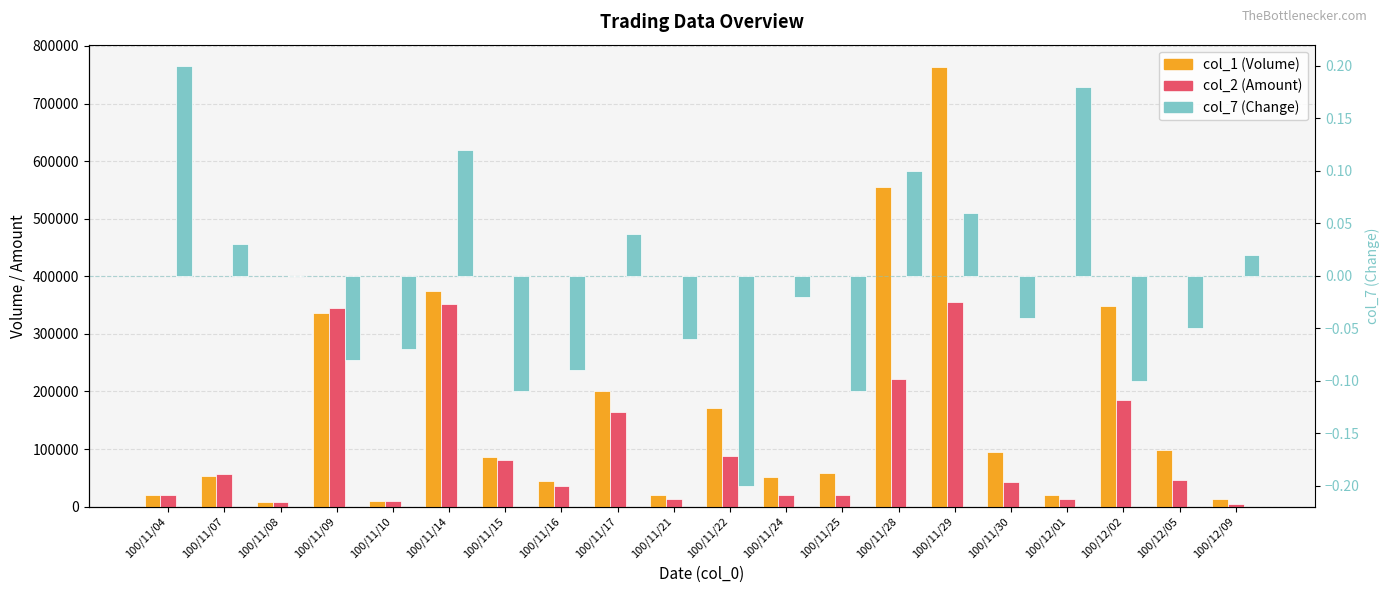

How many values in the col_1 (Volume) series exceed 86000?

9